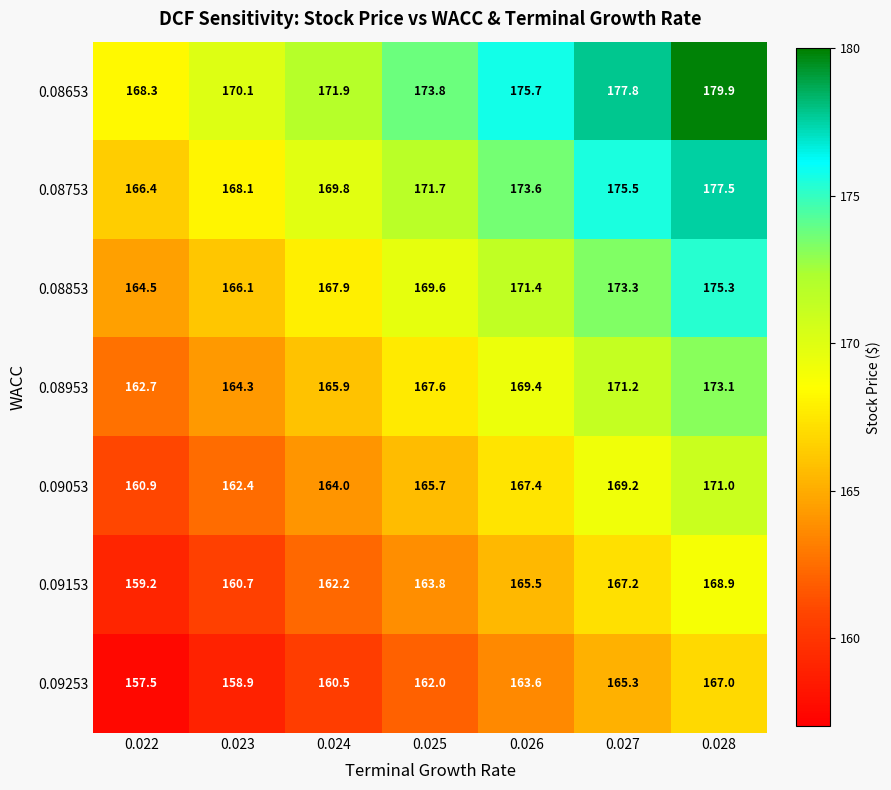

Which series has the largest range (max minus min)?

0.08653